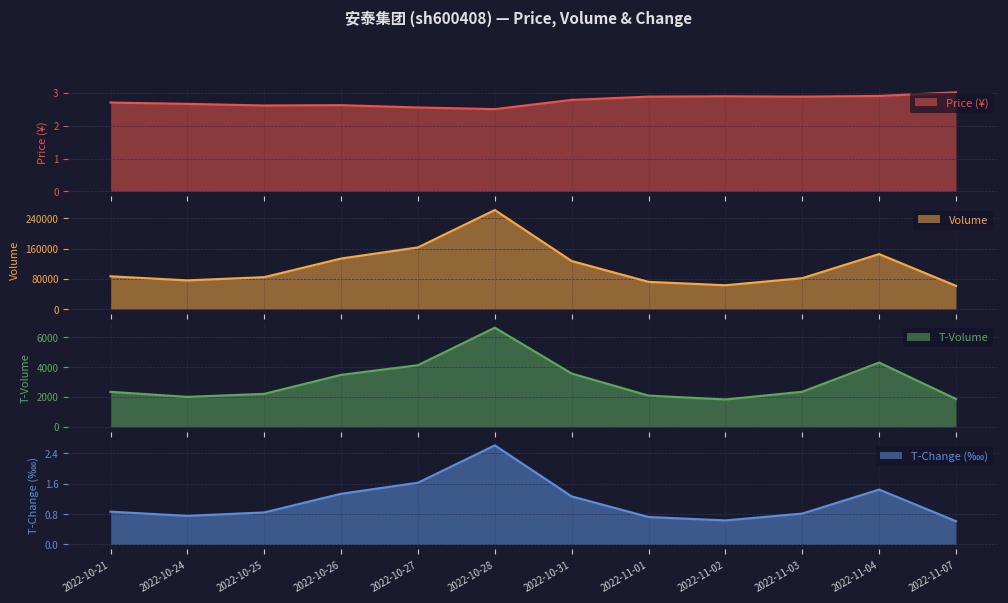

True or false: price has more than 1 interior local peaks.

True